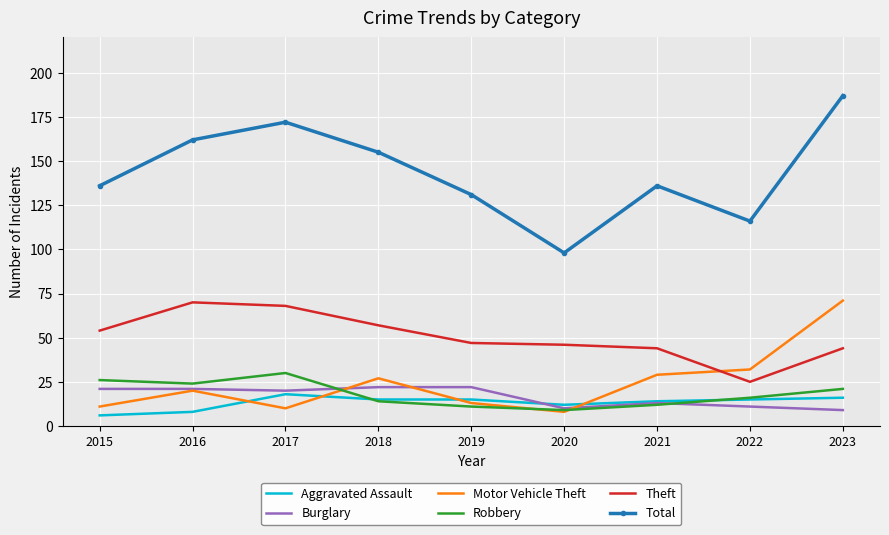

How many interior local valleys does the Total series have?

2